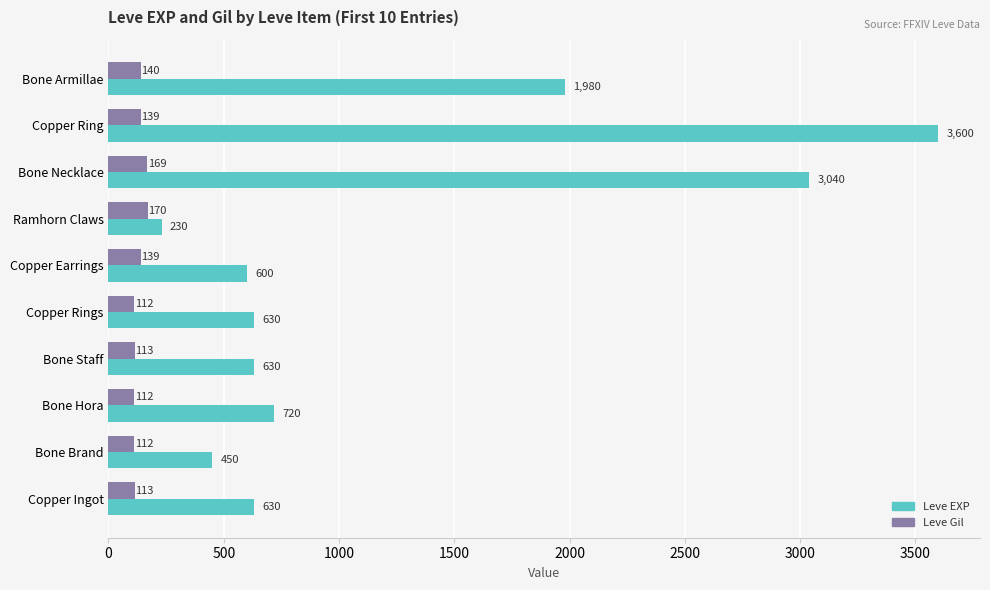

What is the average value of the Leve Gil series?

132